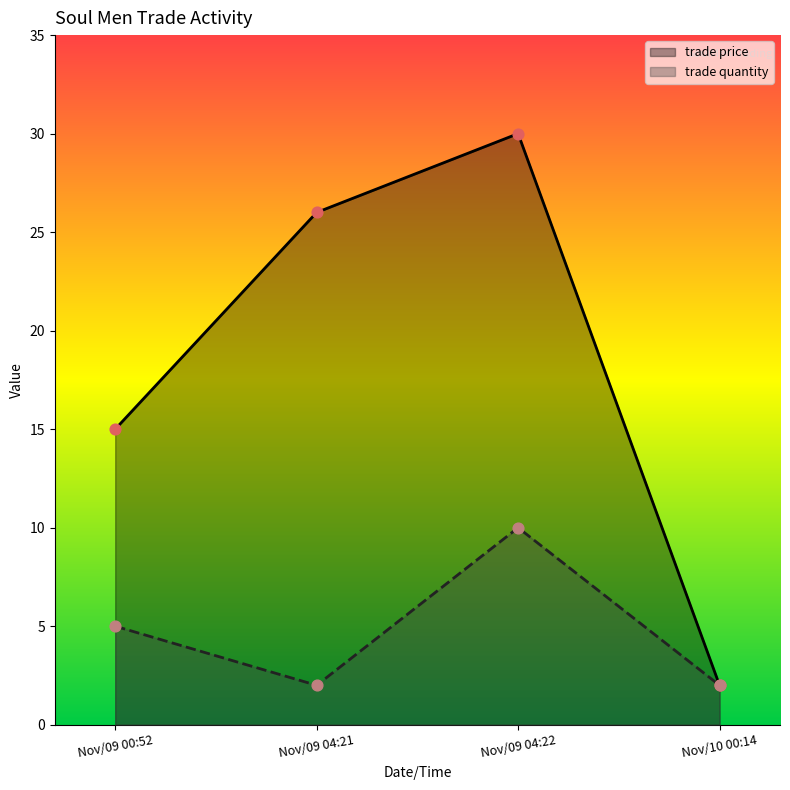

At which category is the sum across all series the highest?

Nov/09 04:22